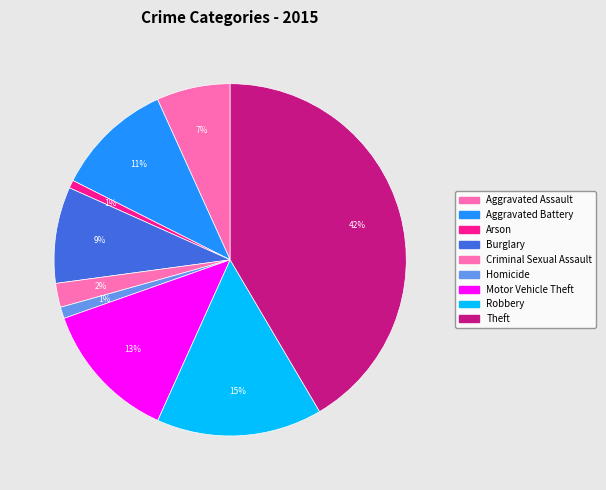

What is the smallest slice in the pie chart?

Arson